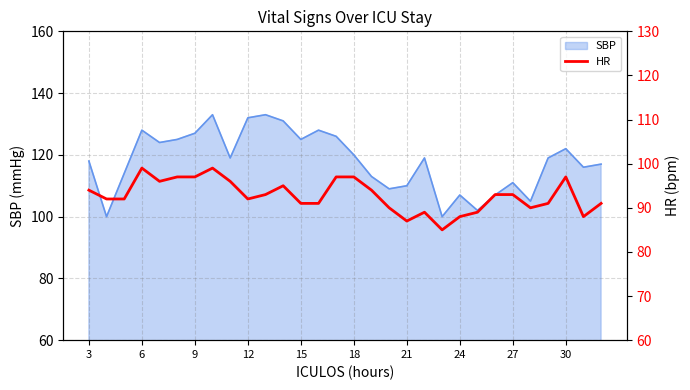

The value of SBP at 6 is 85. True or false?

False